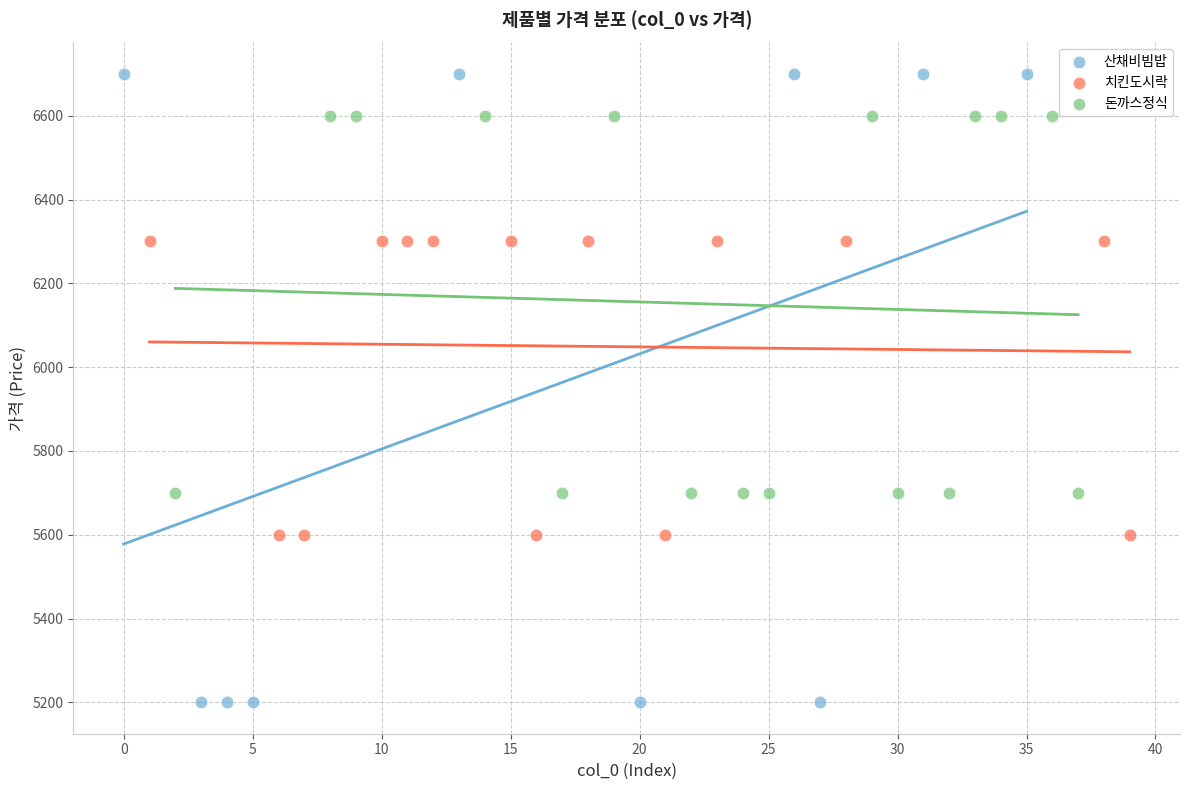

What are all the series names shown in the legend?

산채비빔밥, 치킨도시락, 돈까스정식